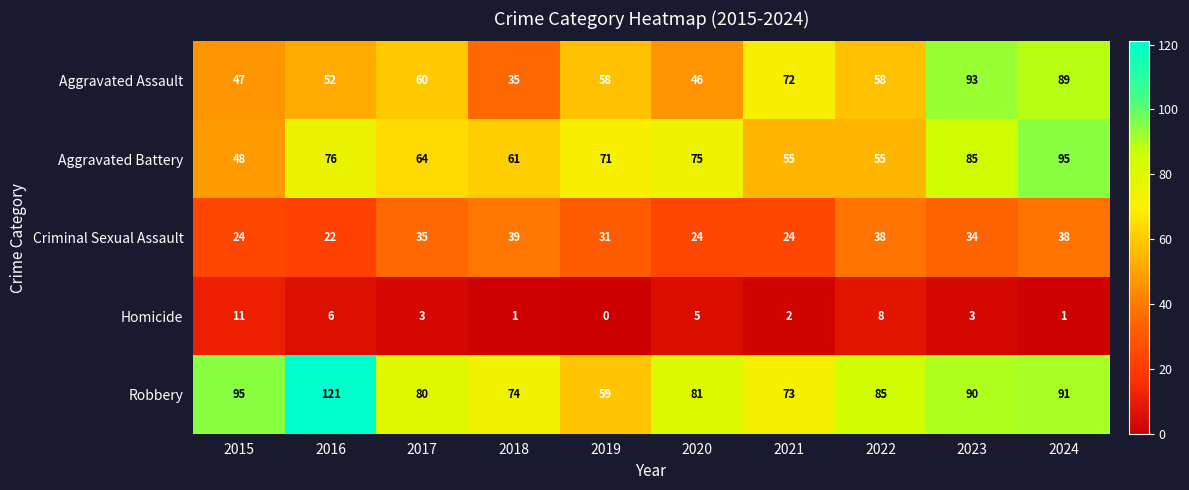

At which category is the sum across all series the highest?

2024